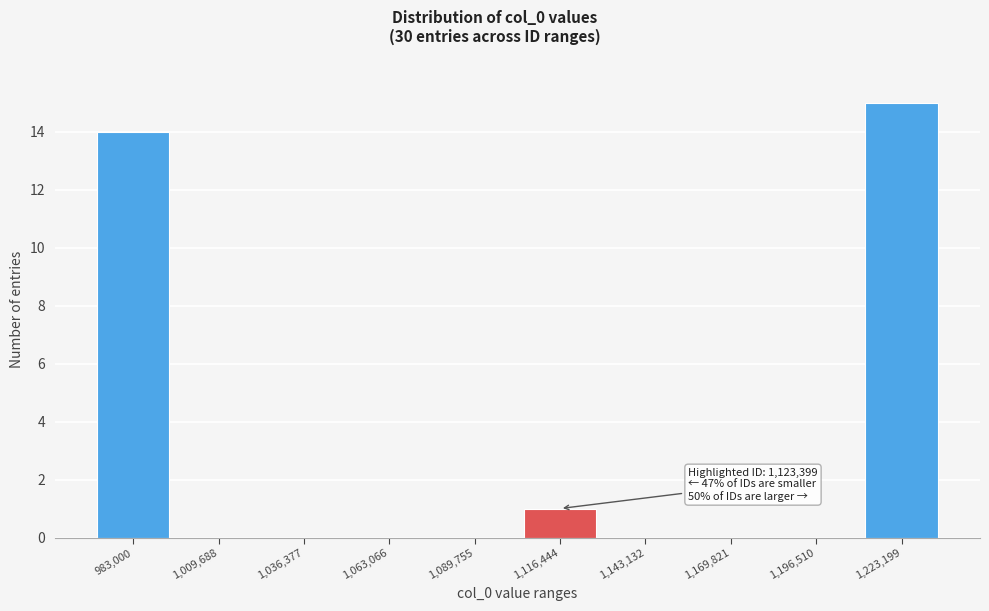

Reading left to right, extract all data points from this chart.

983,000=14	1,009,688=0	1,036,377=0	1,063,066=0	1,089,755=0	1,116,444=1	1,143,132=0	1,169,821=0	1,196,510=0	1,223,199=15